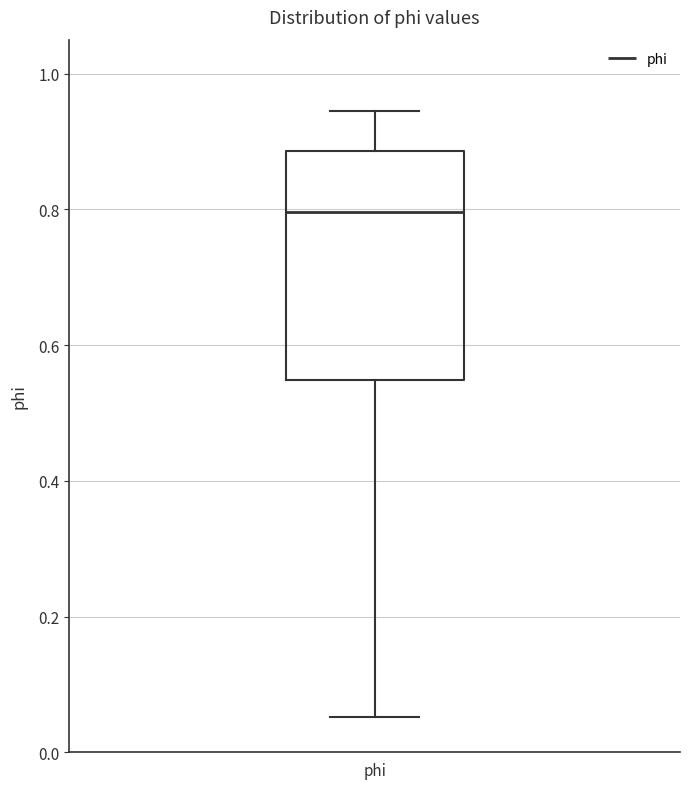

Where does the lower whisker of the box for phi end on the y-axis? The values are not printed on the chart, so give them approximately, as read against the axis.

0.06